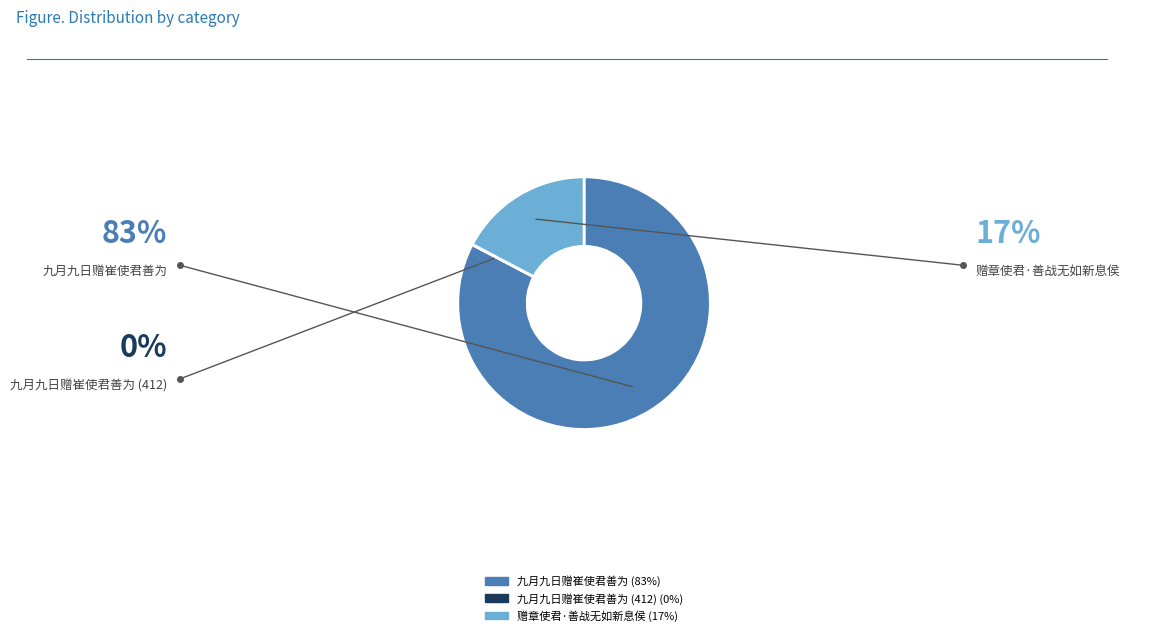

Does any single category account for the majority?

Yes